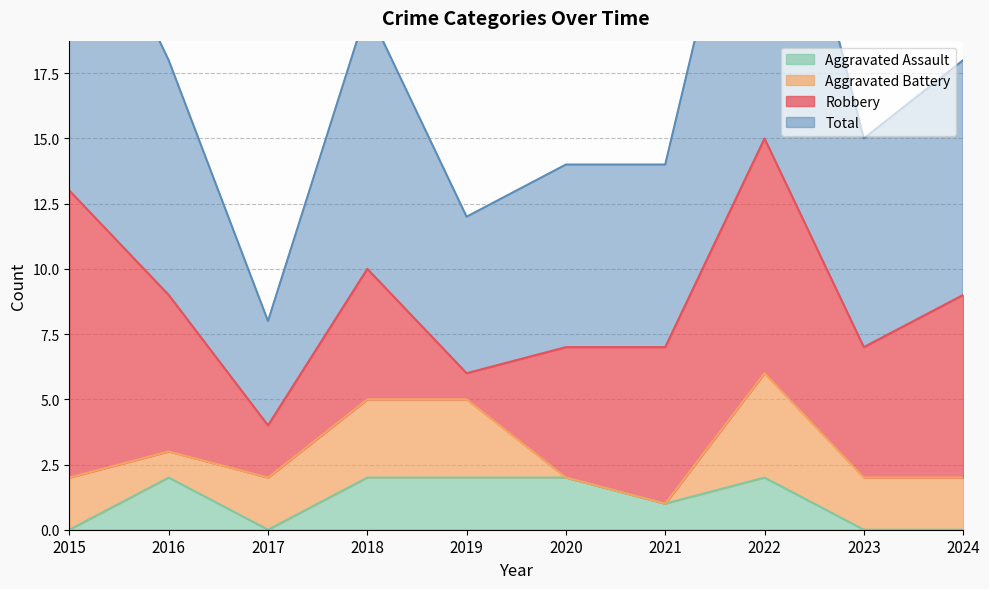

Is it true that Aggravated Assault equals 2 at 2022?

True